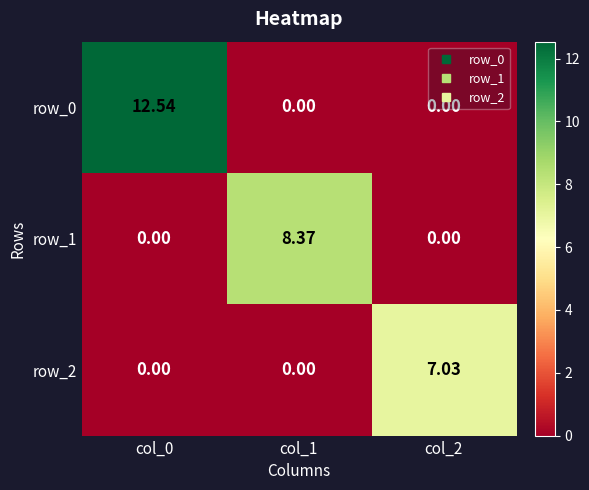

Count the number of categories in the chart.

3